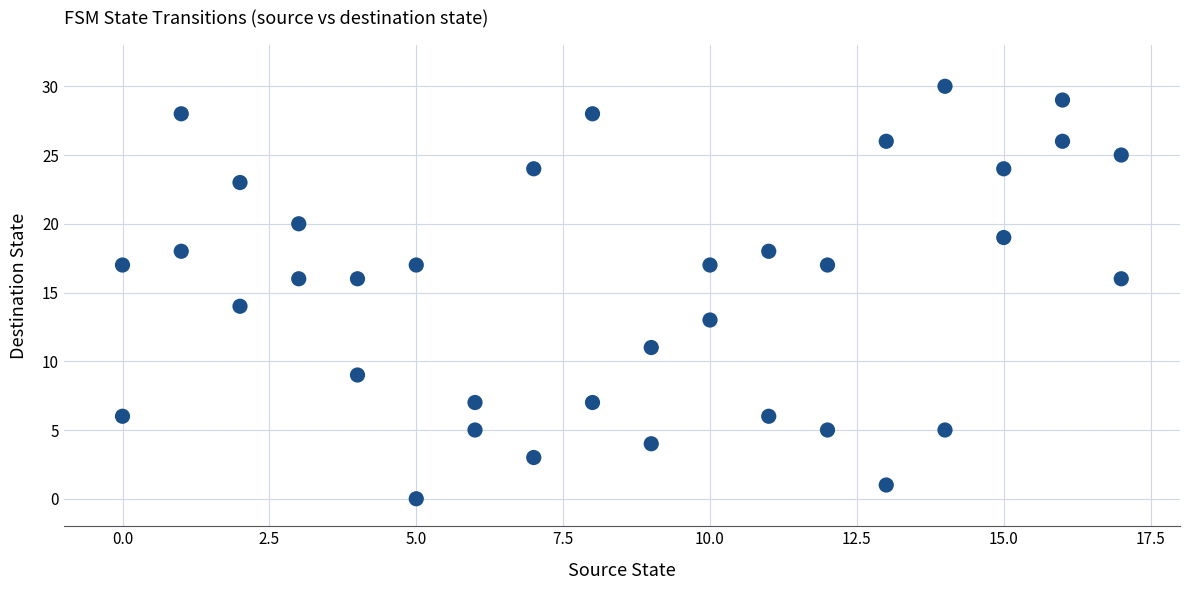

What is the range of Y values (max minus min)?

30